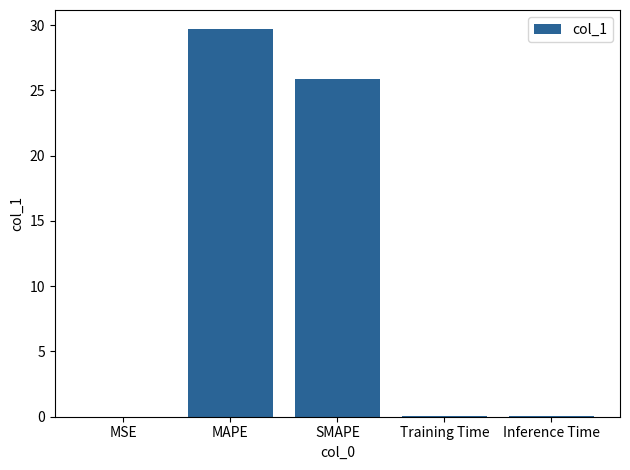

The value at MAPE is 9.0. True or false?

False